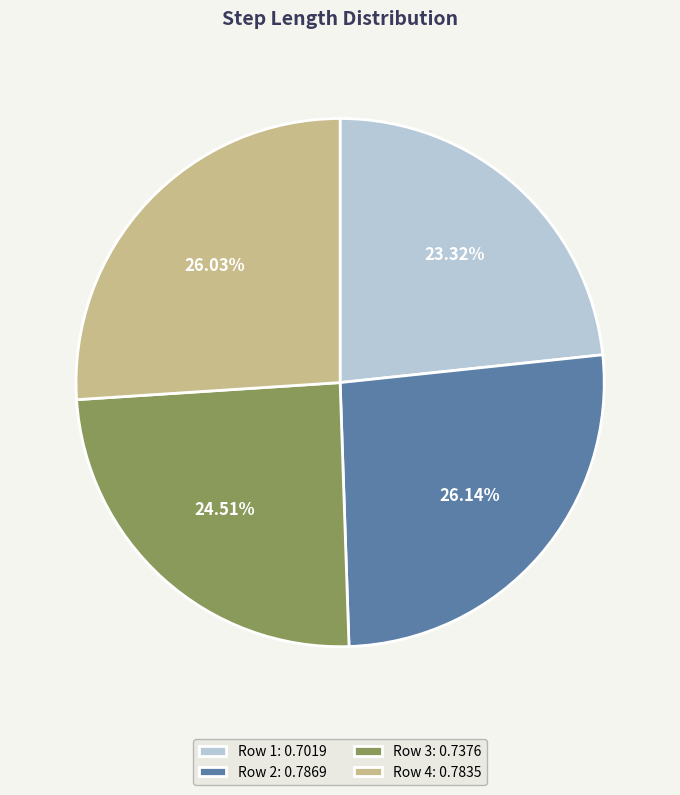

Is there a majority slice in this chart?

No